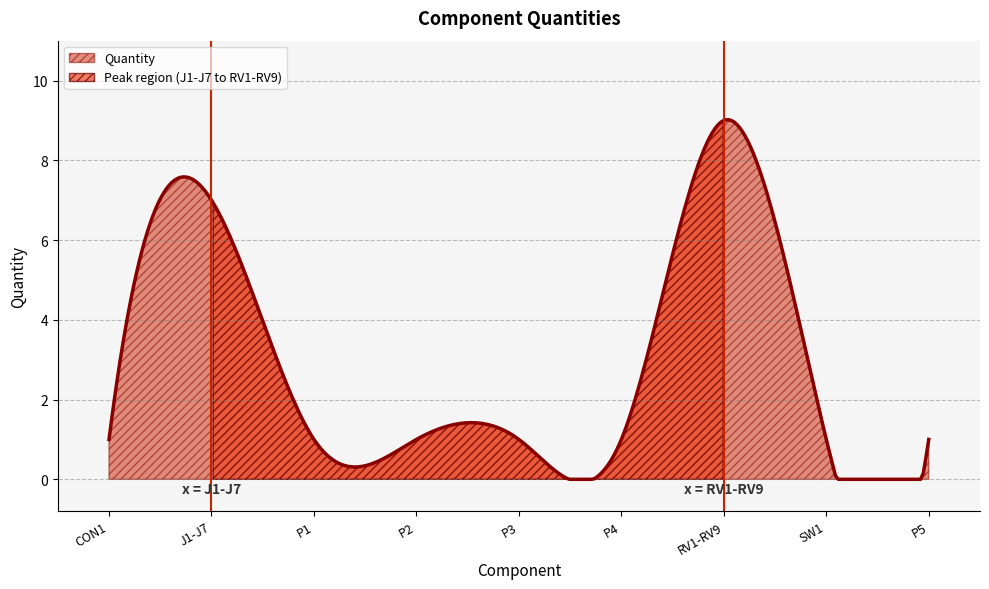

Reading right to left, what are all the values shown in this chart?

P5=1	SW1=1	RV1-RV9=9	P4=1	P3=1	P2=1	P1=1	J1-J7=7	CON1=1